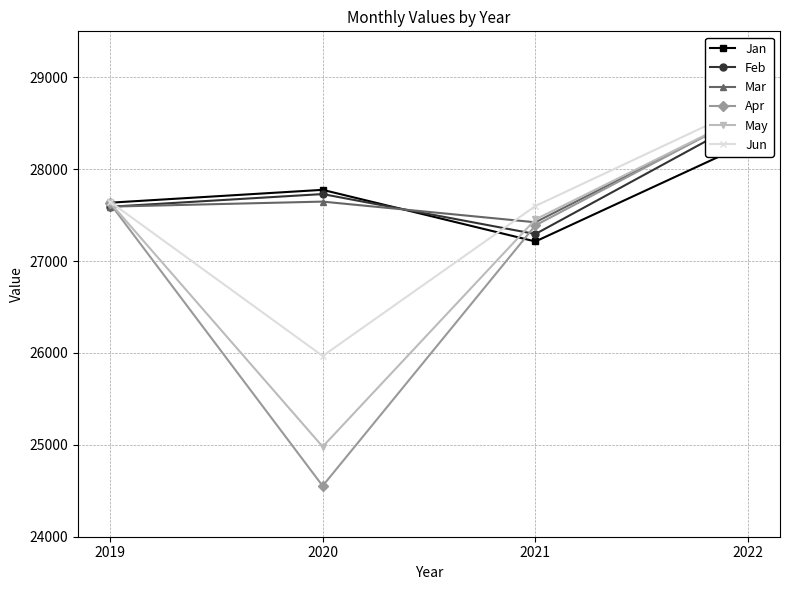

Reading left to right, what are all the values shown in this chart?

Jan: 2019=27635	2020=27775	2021=27213	2022=28283
Feb: 2019=27591	2020=27729	2021=27294	2022=28554
Mar: 2019=27592	2020=27647	2021=27422	2022=28600
Apr: 2019=27628	2020=24553	2021=27388	2022=28606
May: 2019=27638	2020=24980	2021=27453	2022=28602
Jun: 2019=27646	2020=25967	2021=27599	2022=28686